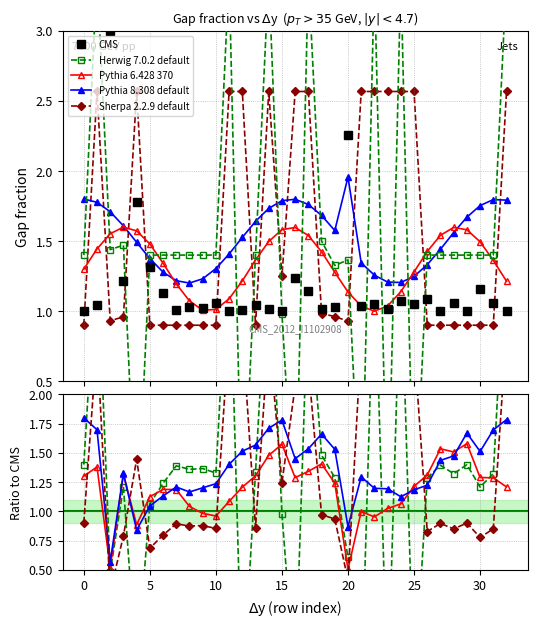

At which category does the chart reach its peak across all series?

11